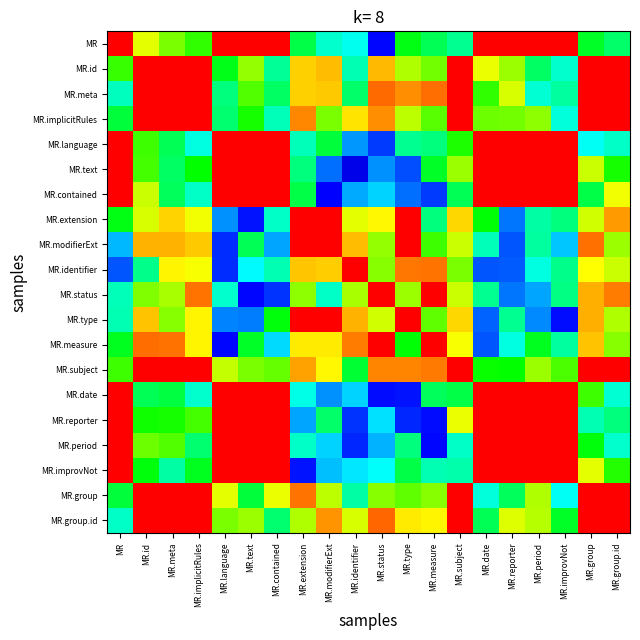

At which category is the sum across all series the highest?

MR.id